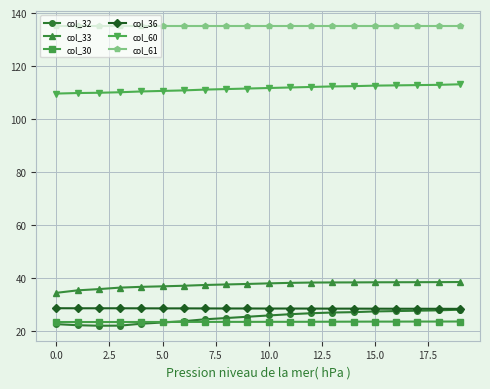

Which series has the largest range (max minus min)?

col_32